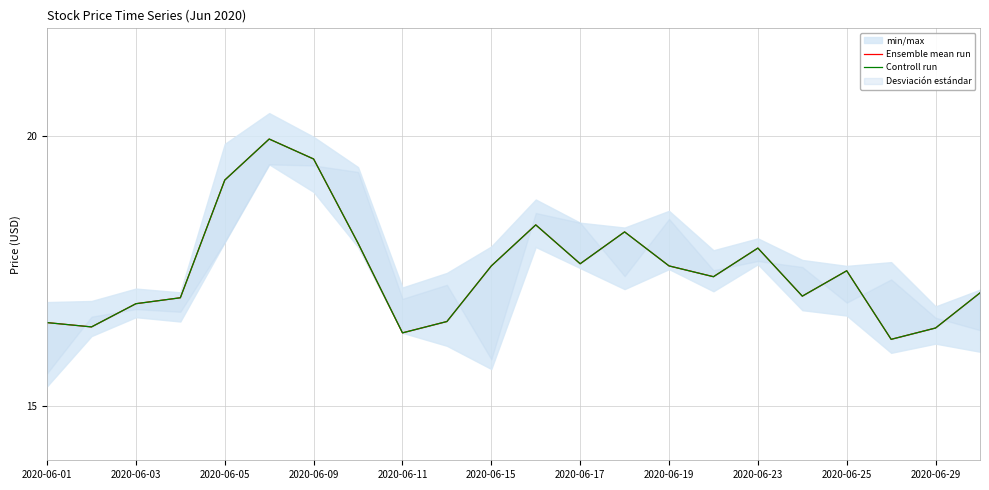

How many data points in Ensemble mean run are less than 17?

7